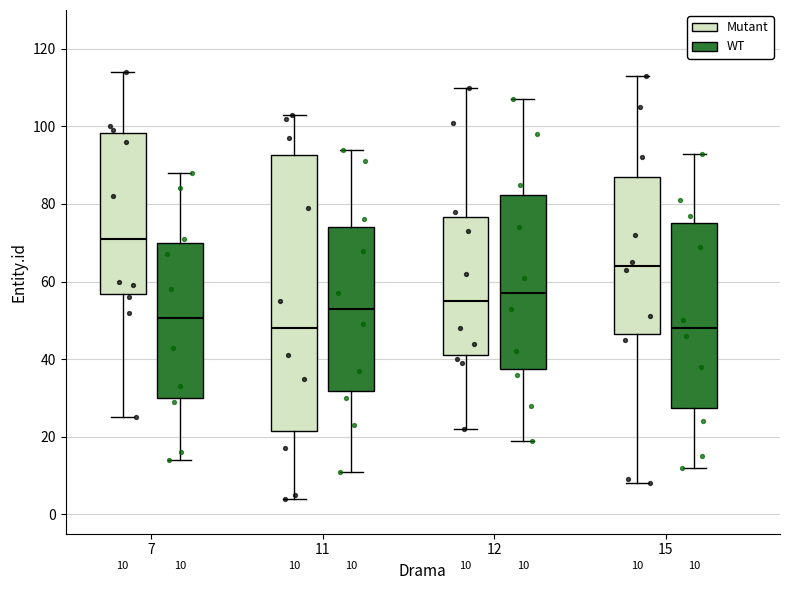

Comparing the boxes themselves (not the whiskers), which one is the tallest?

11 (Mutant)